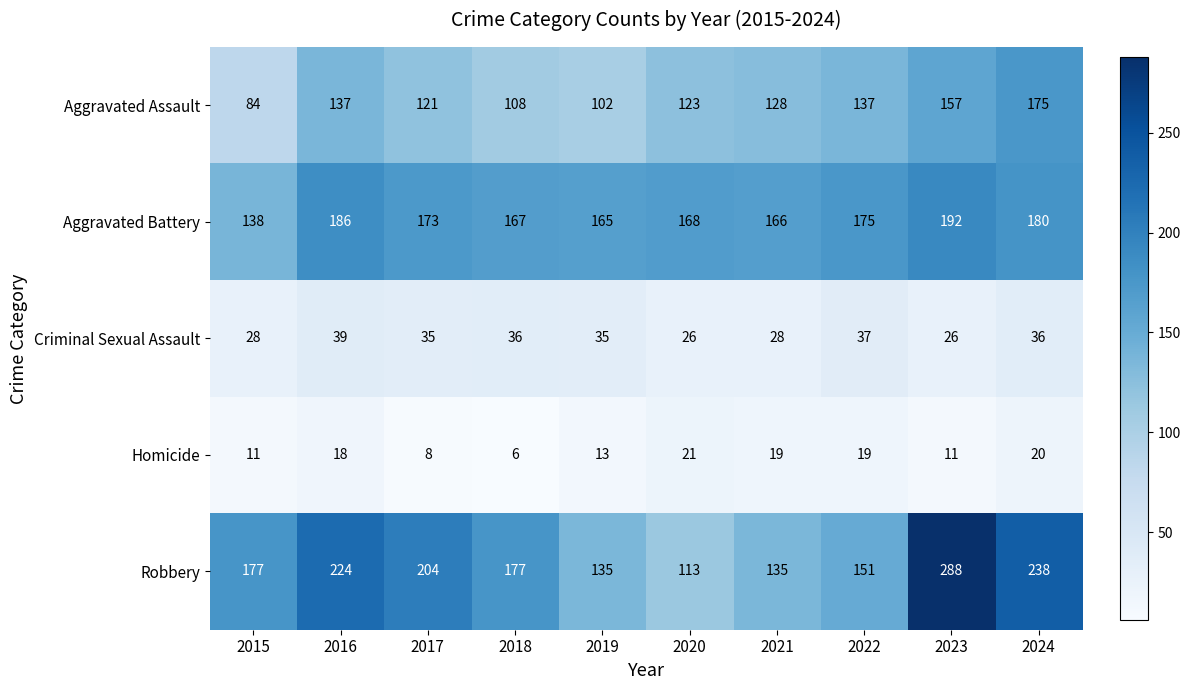

What is the minimum value shown in the chart?

6